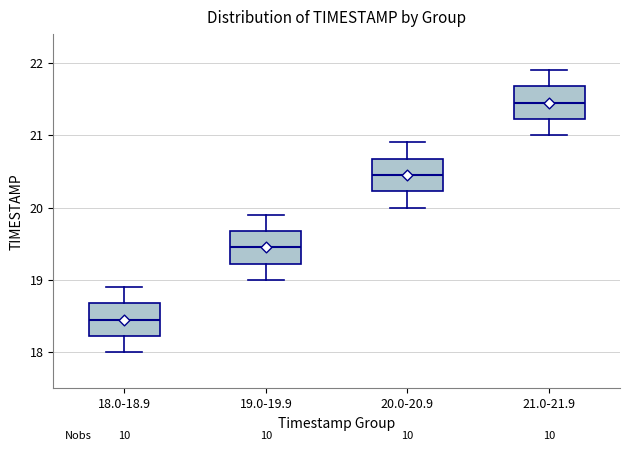

Which box's median line is the lowest?

18.0-18.9